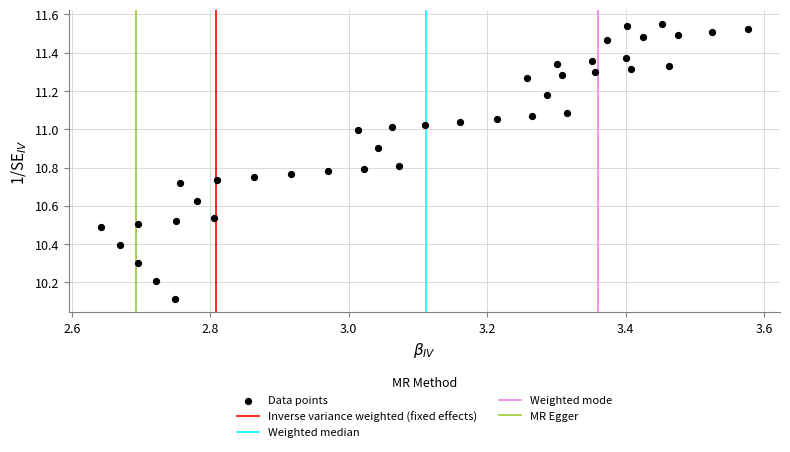

What Y value in the scatter plot is closest to 10?

10.1